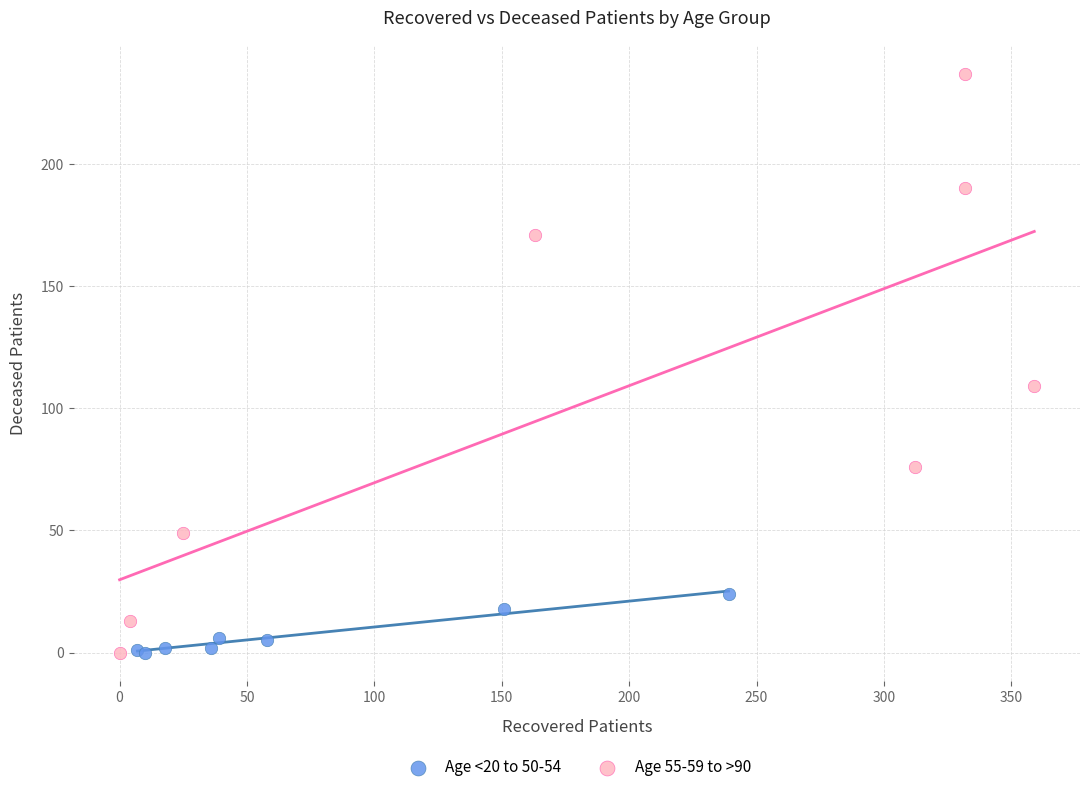

Which series reaches the maximum Y coordinate?

Age 55-59 to >90